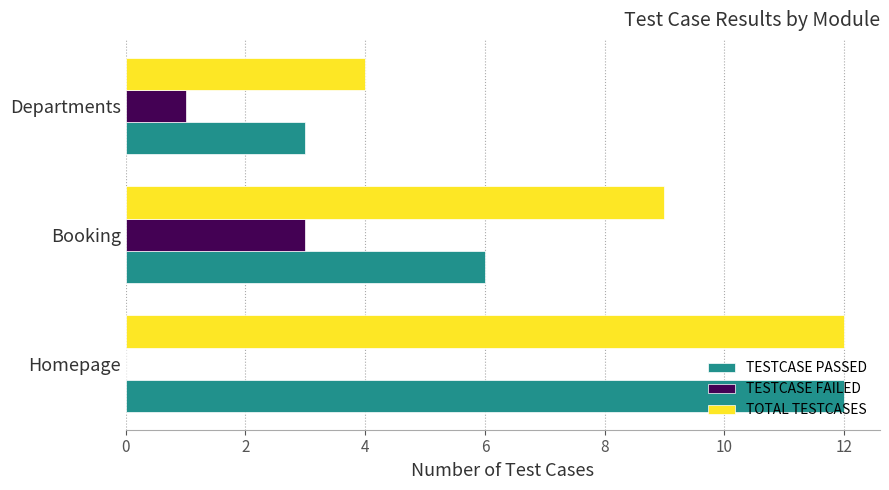

True or false: TOTAL TESTCASES has a value of 4 at Homepage.

False